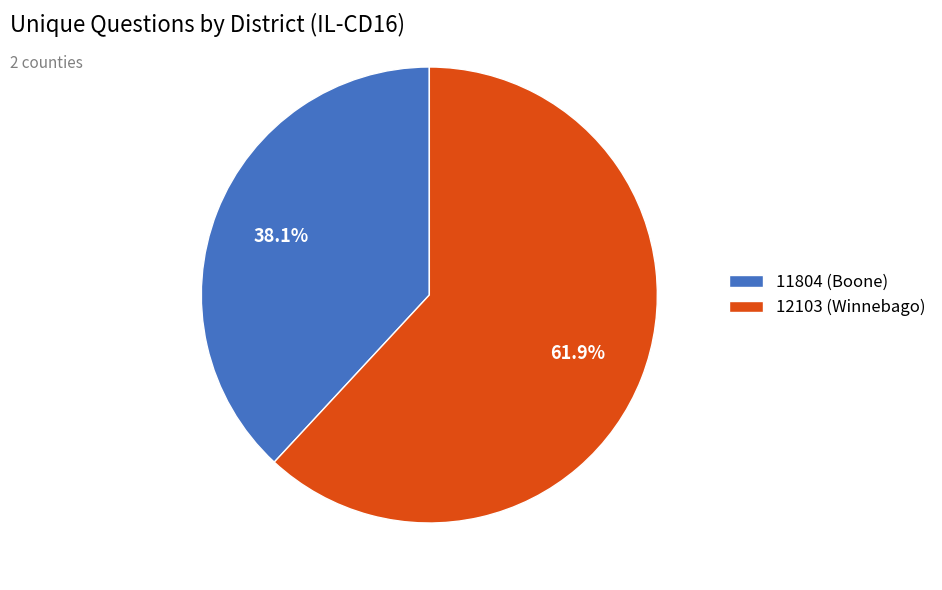

What is the majority slice?

12103 (Winnebago)